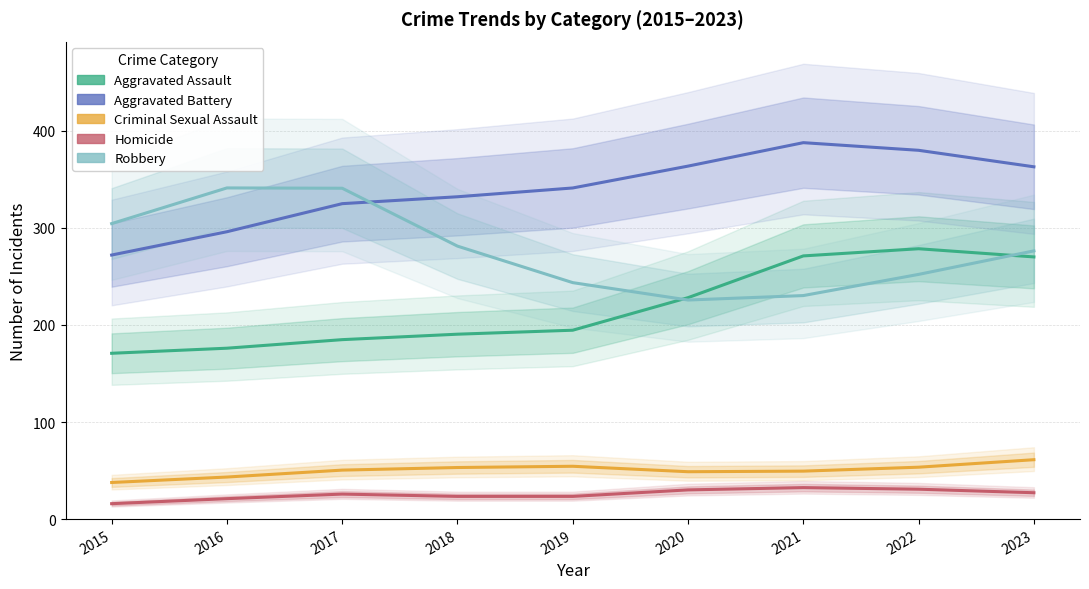

True or false: Aggravated Assault and Aggravated Battery cross at least once.

False